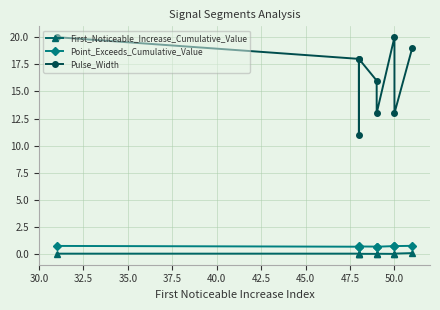

Reading right to left, list all the values displayed in this chart.

First_Noticeable_Increase_Cumulative_Value: 0.1	0.1	0.0	0.1	0.0	0.1	0.1	0.1	0.1
Point_Exceeds_Cumulative_Value: 0.8	0.8	0.8	0.7	0.7	0.7	0.7	0.7	0.8
Pulse_Width: 19.0	13.0	20.0	13.0	16.0	18.0	11.0	18.0	20.0